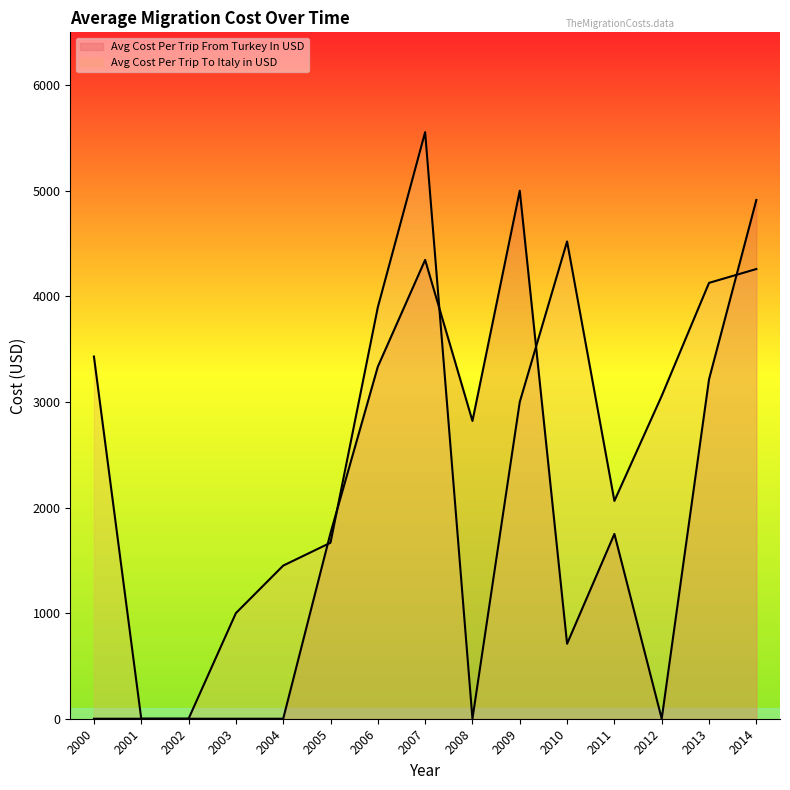

What is the difference between the highest and lowest values at 2011?

312.5